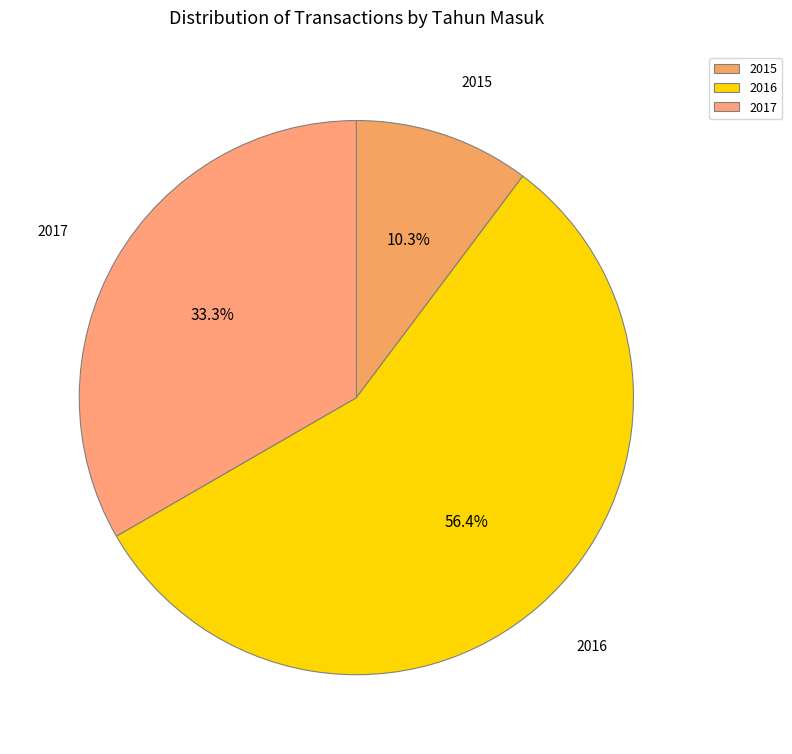

To the nearest percent, what percentage of the pie is 2015?

10%